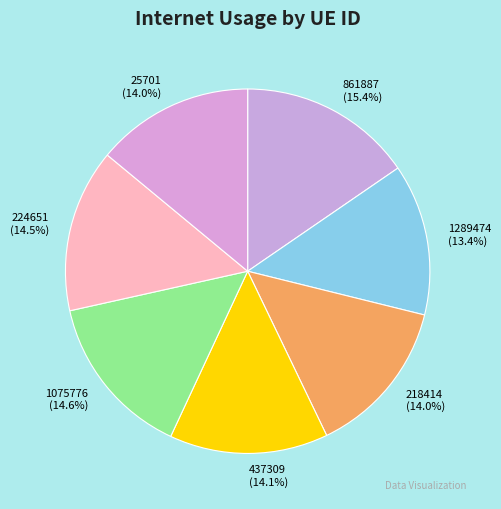

Between 224651 and 1289474, which is larger?

224651